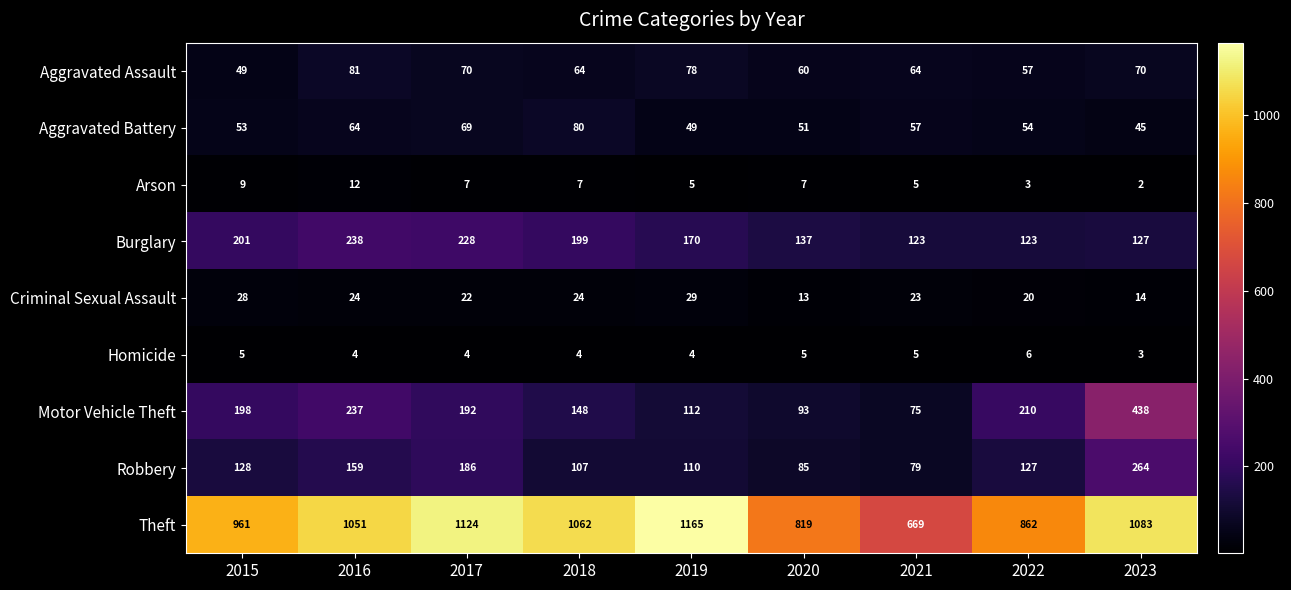

Count the number of categories in the chart.

9